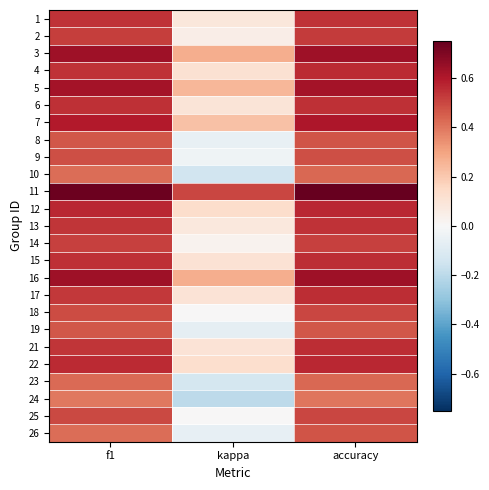

Which has a higher value, kappa or f1?

f1